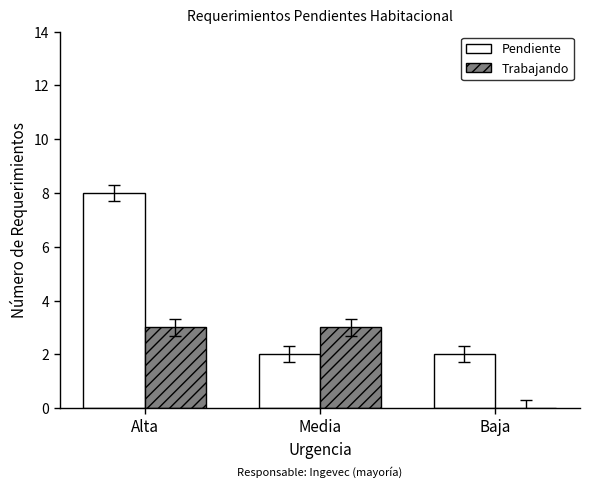

What is the highest value of the Trabajando series?

3